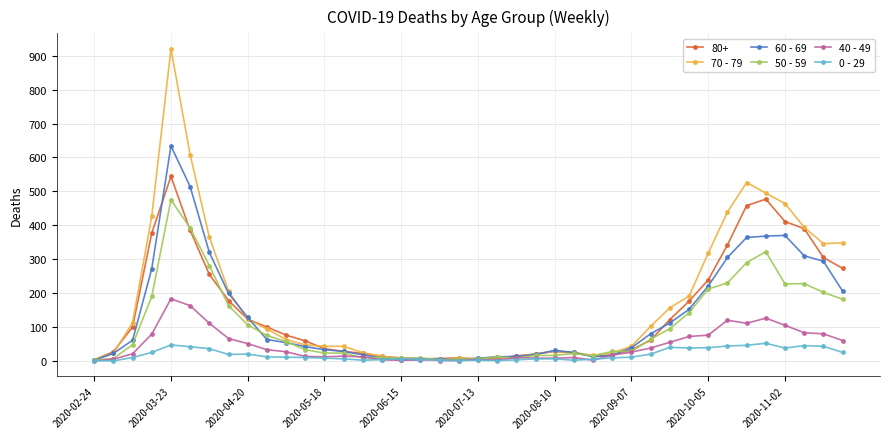

Which series has the widest spread of values?

70 - 79